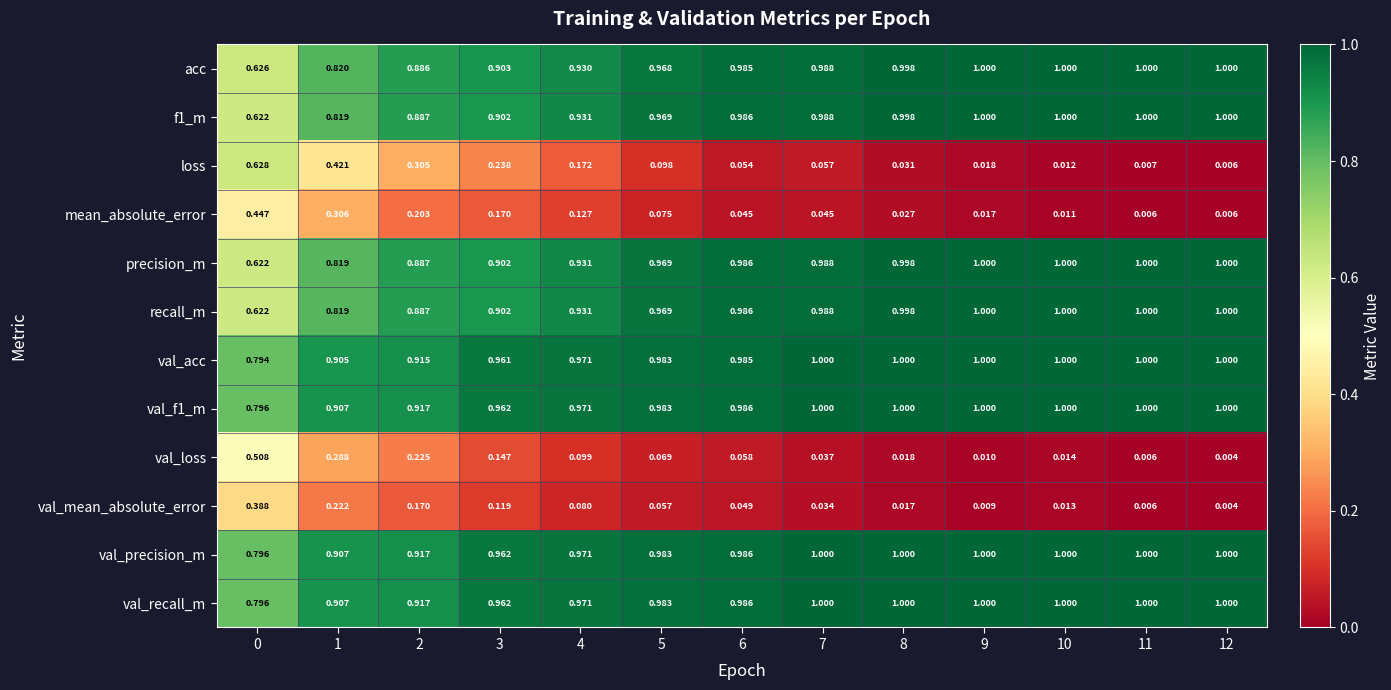

Which series changed the most between 5 and 10?

loss